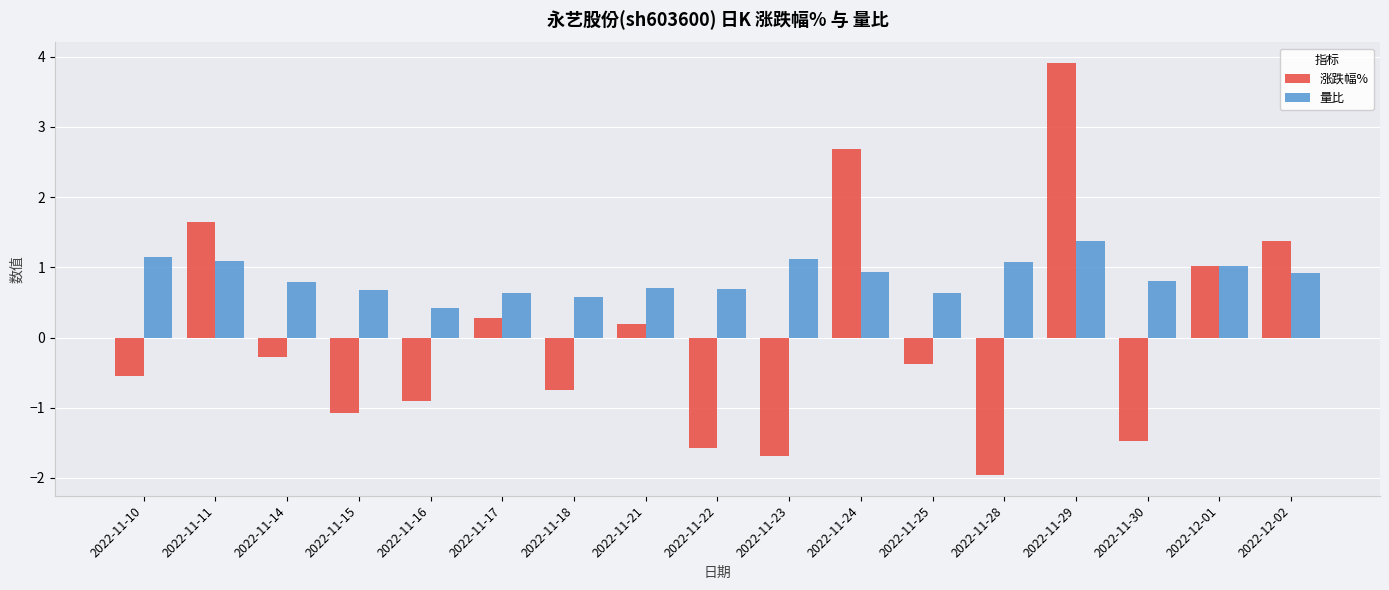

What is the minimum value for 量比?

0.4